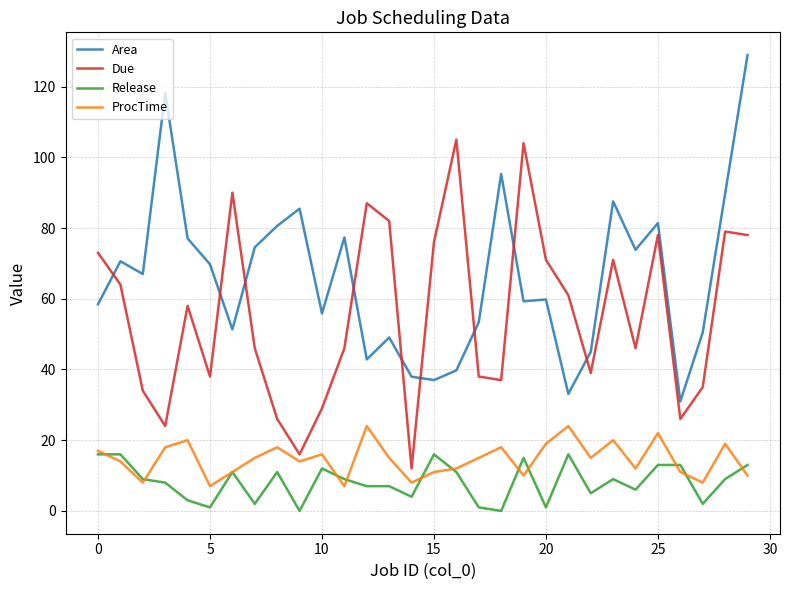

Which series has the largest total across all categories?

Area